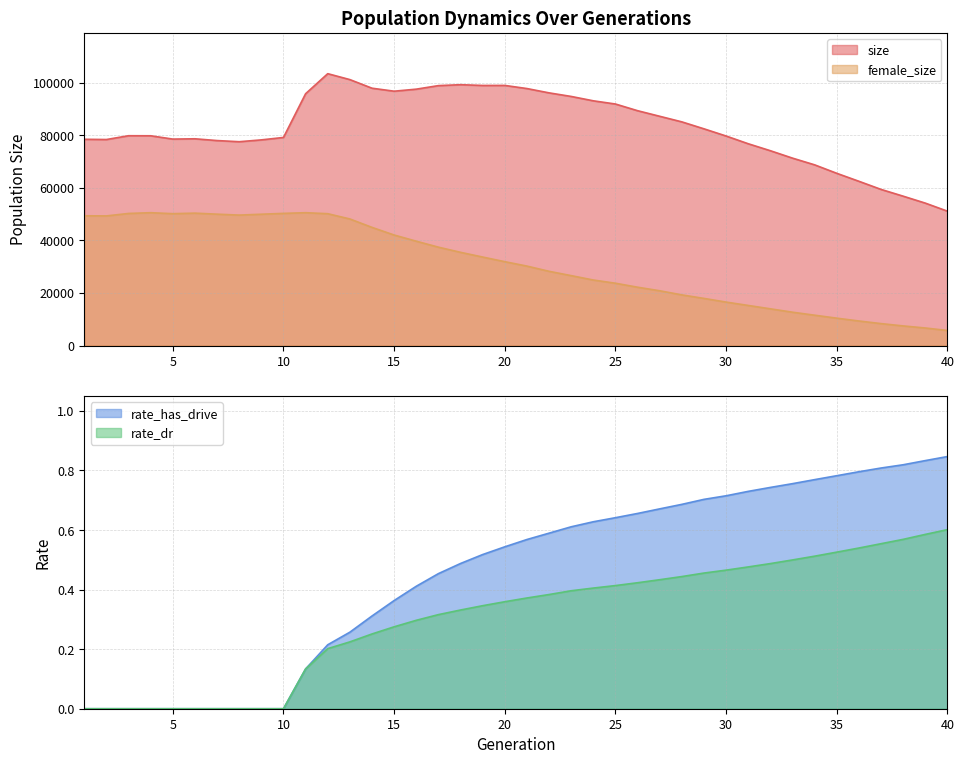

What is the sum of all rate_has_drive values?

18.0